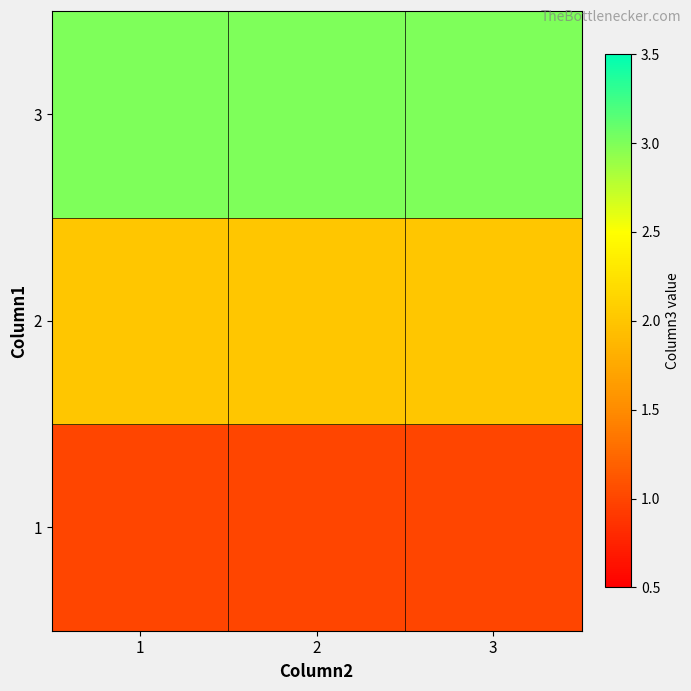

At which category is the sum across all series the highest?

1